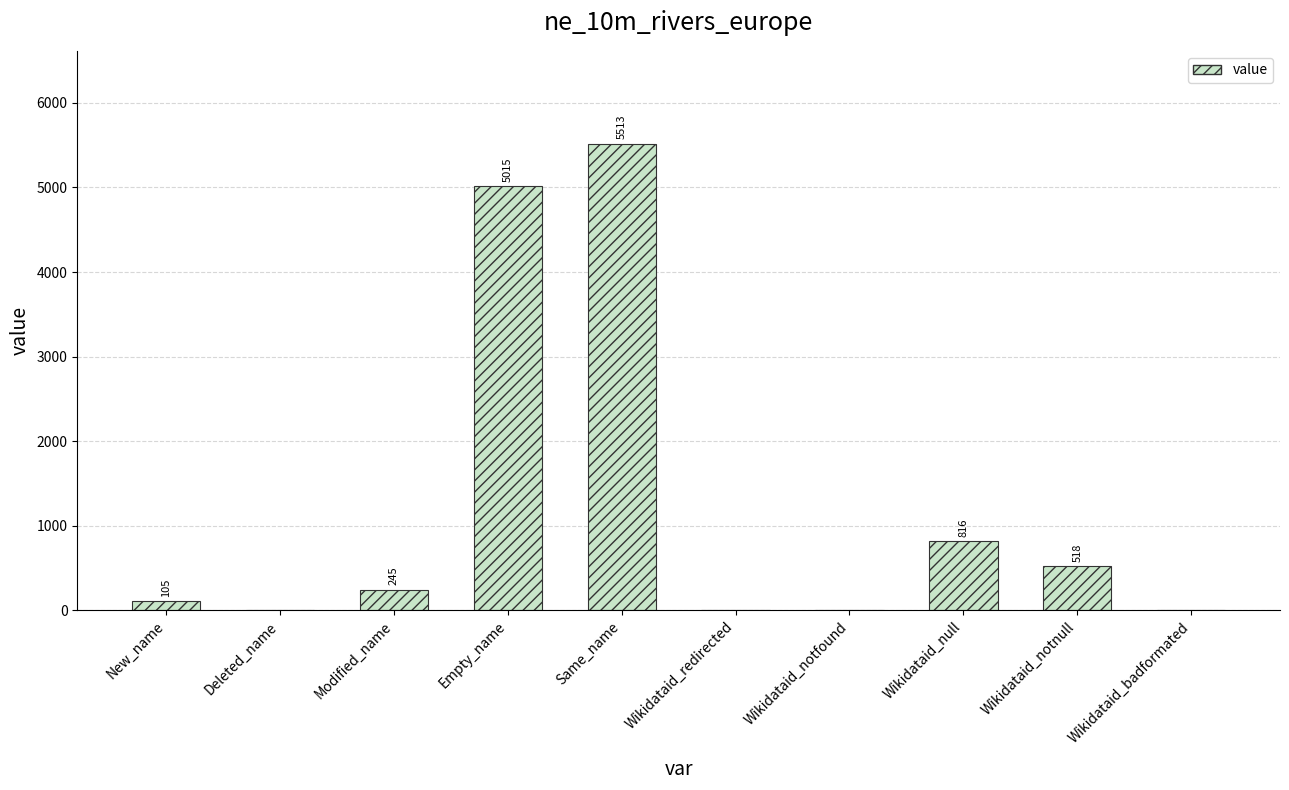

Count the number of data series in this chart.

1